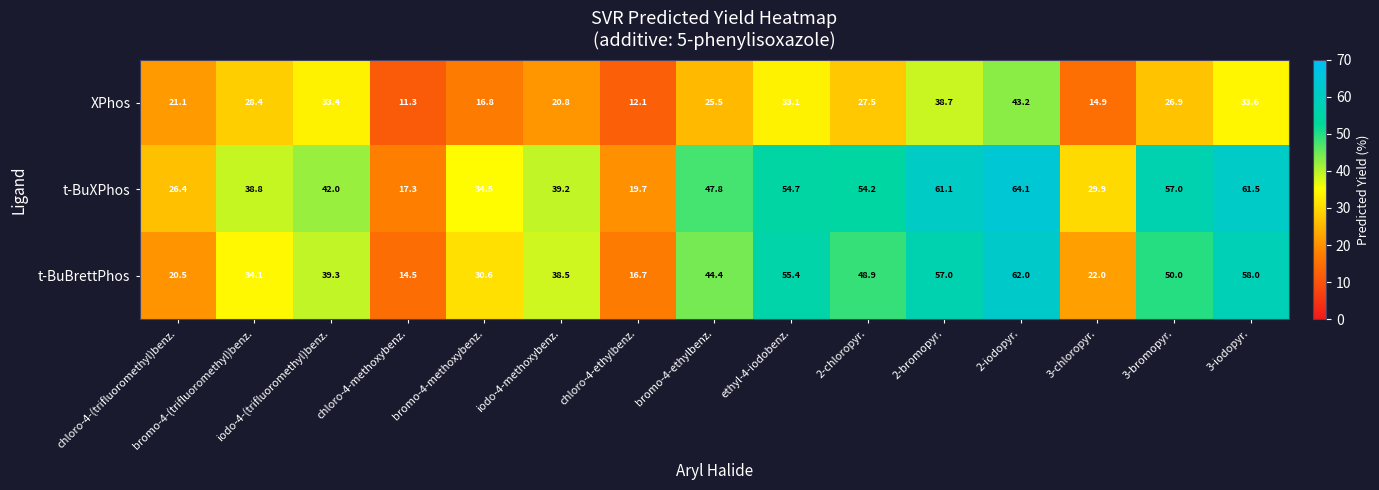

Which series has the largest total across all categories?

t-BuXPhos